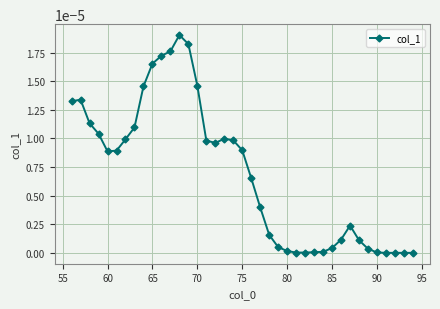

True or false: there are more than 0 points higher than both neighbors.

True